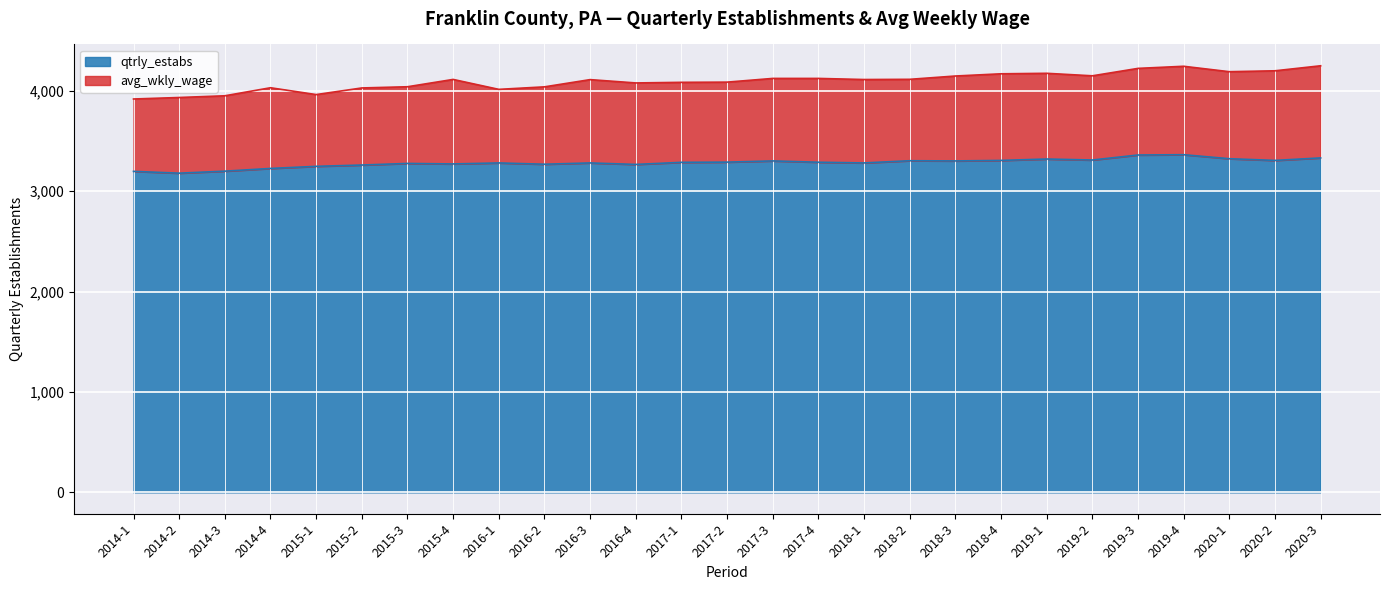

What position from the right is 2014-2?

26